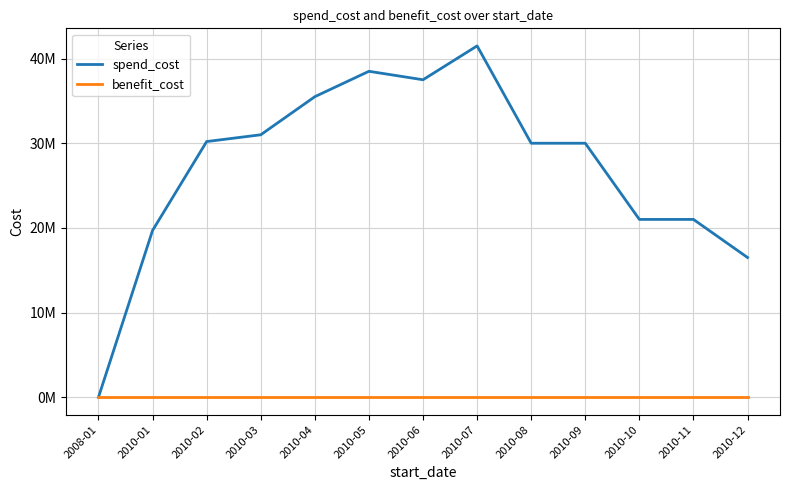

At which label is spend_cost closest to 20750000?

2010-10